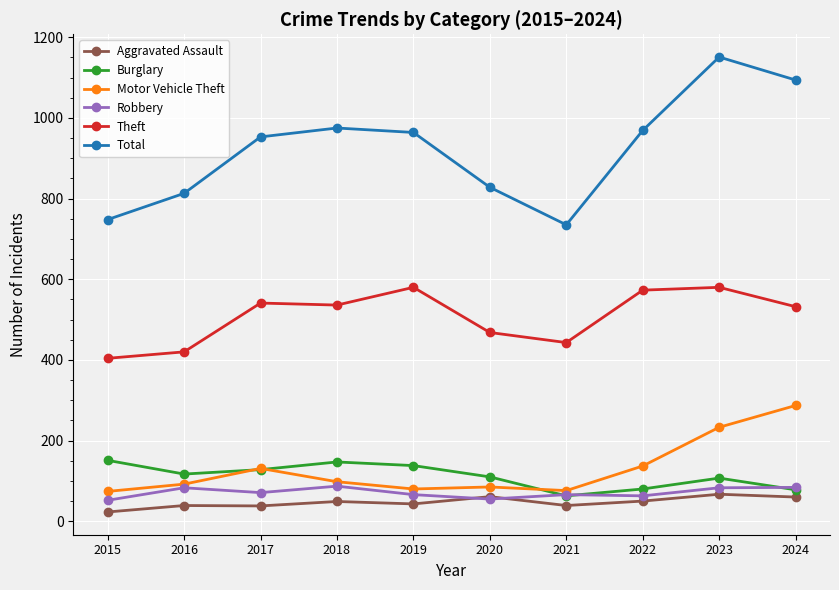

The value of Burglary at 2016 is 39. True or false?

False